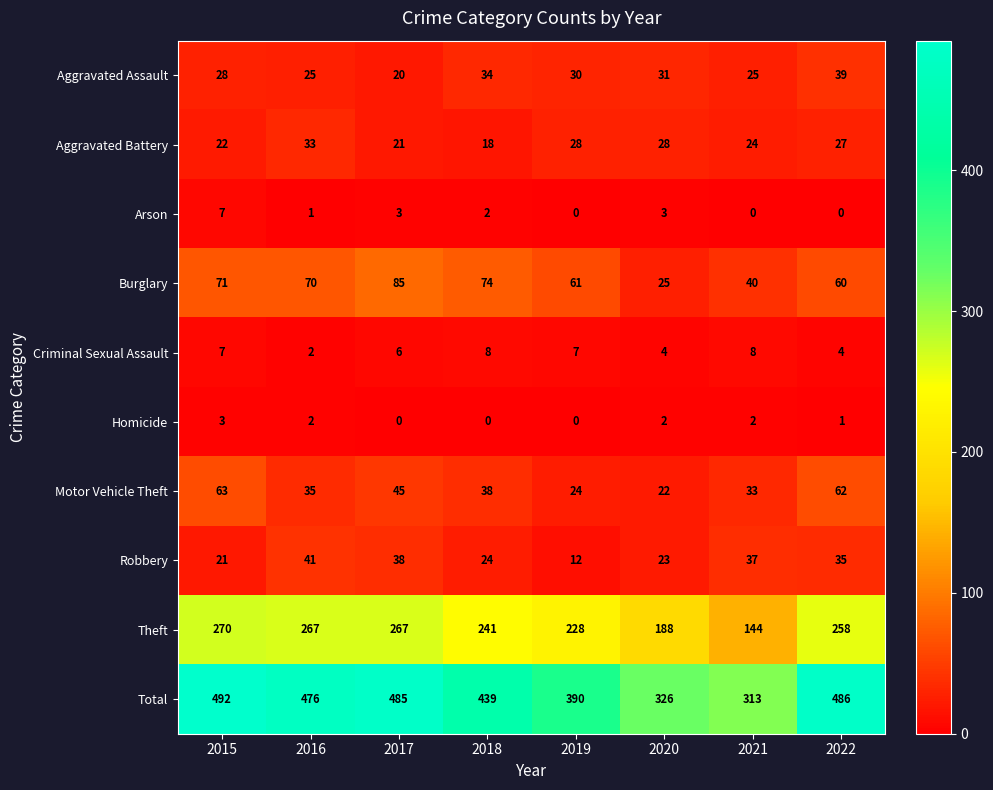

What is the sum of all Arson values?

16